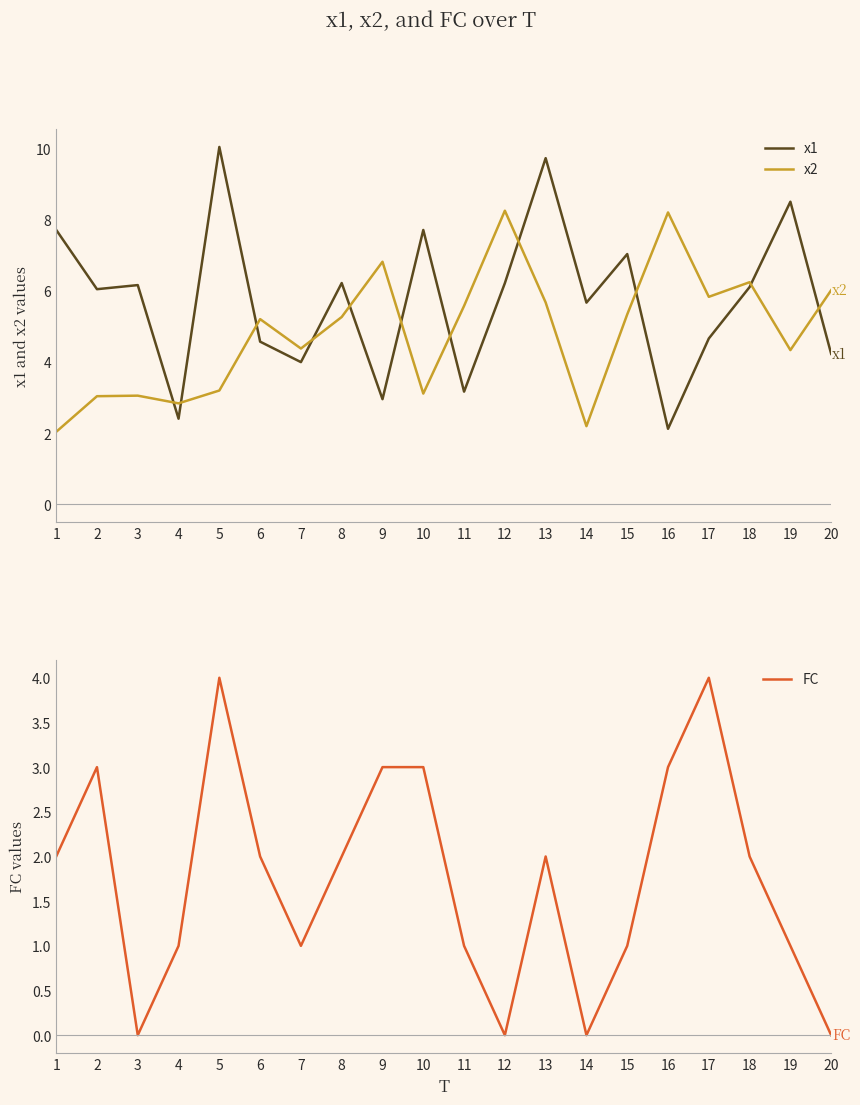

How many values in the x2 series are below 5?

9